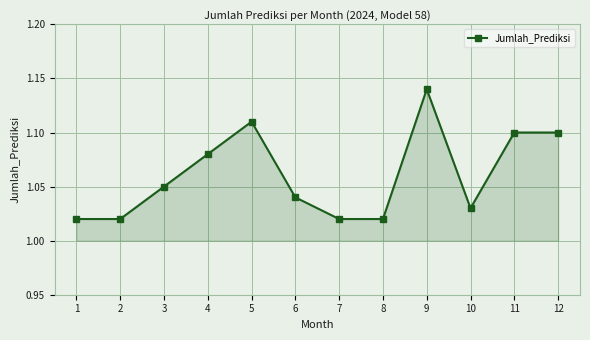

Count the values in the range 1 to 2.

12